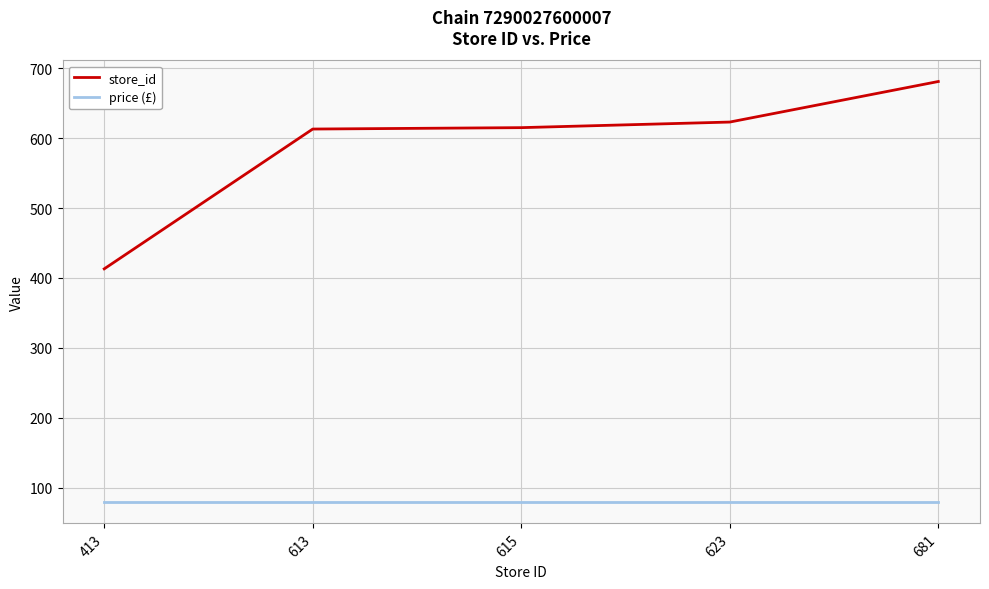

Rank the series by their average value, from highest to lowest.

store_id, price (£)